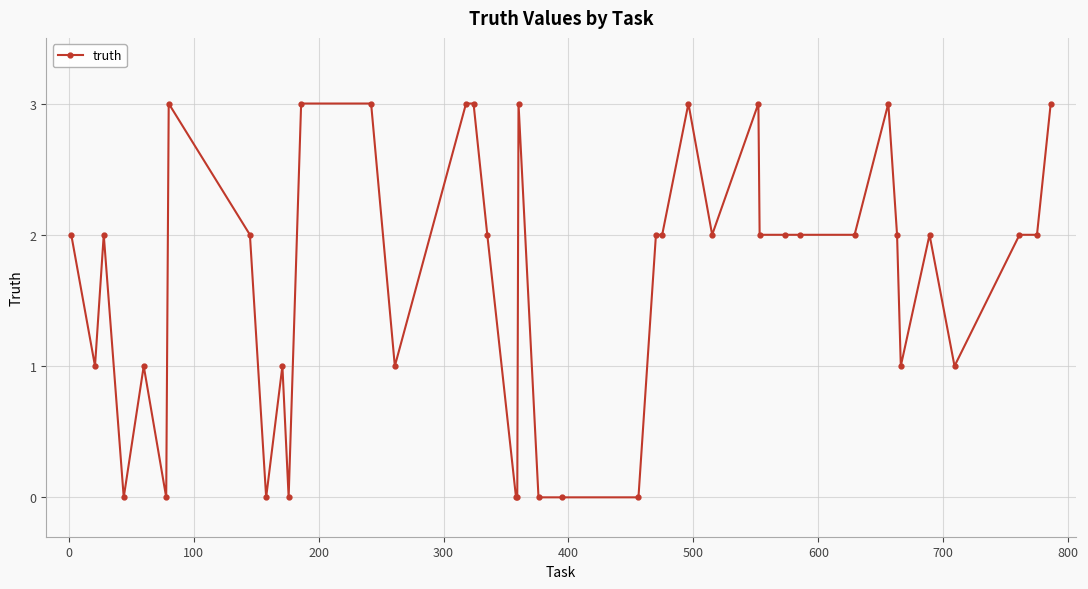

What is the difference between the maximum and minimum values?

3